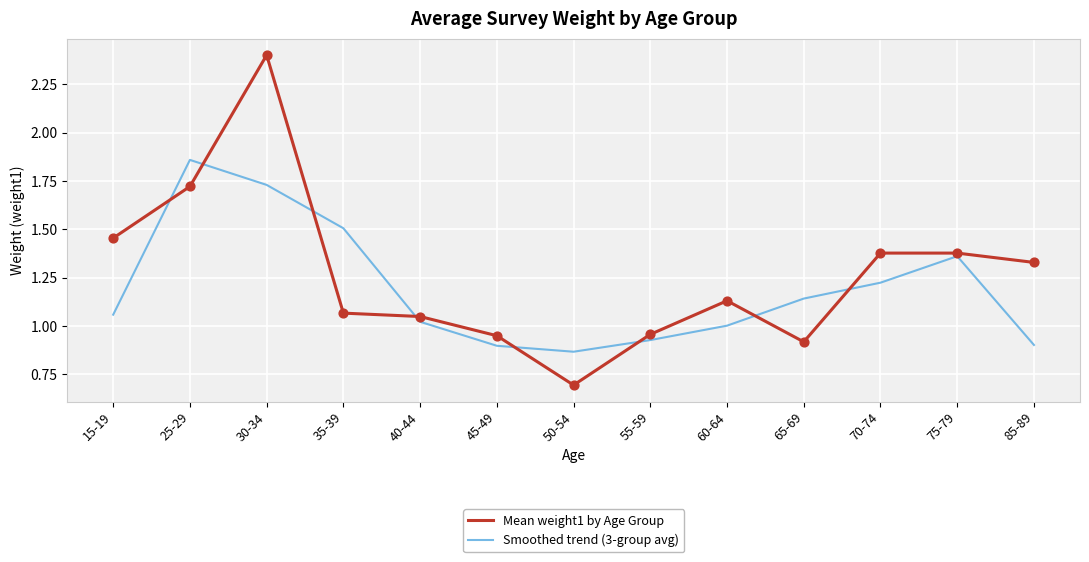

Which series has the largest total across all categories?

Mean weight1 by Age Group